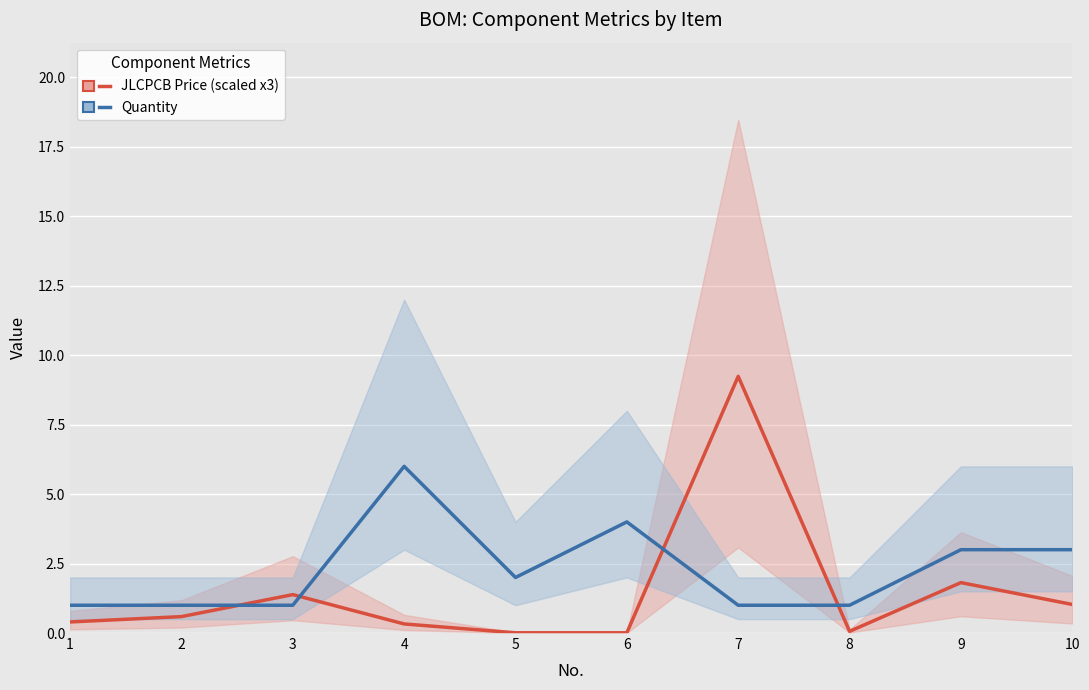

At 7, list the series in order from largest to smallest.

JLCPCB Price (scaled x3), Quantity